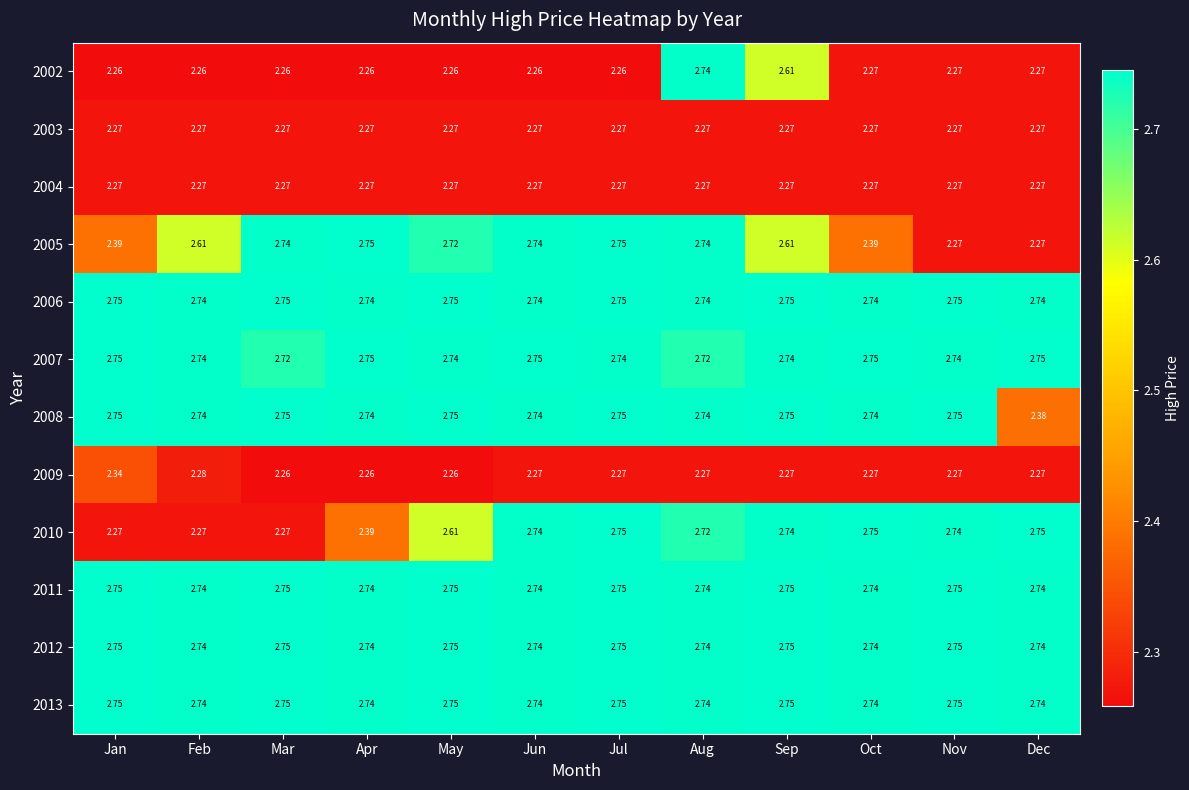

At which category is the sum across all series the highest?

Aug